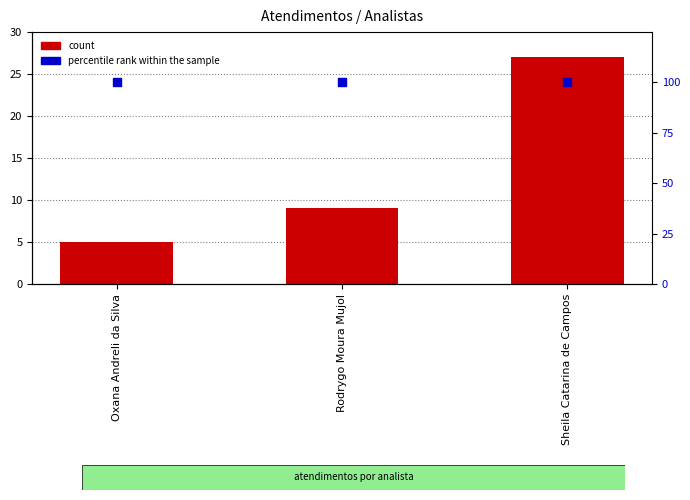

Which series contains the lowest Y value?

count